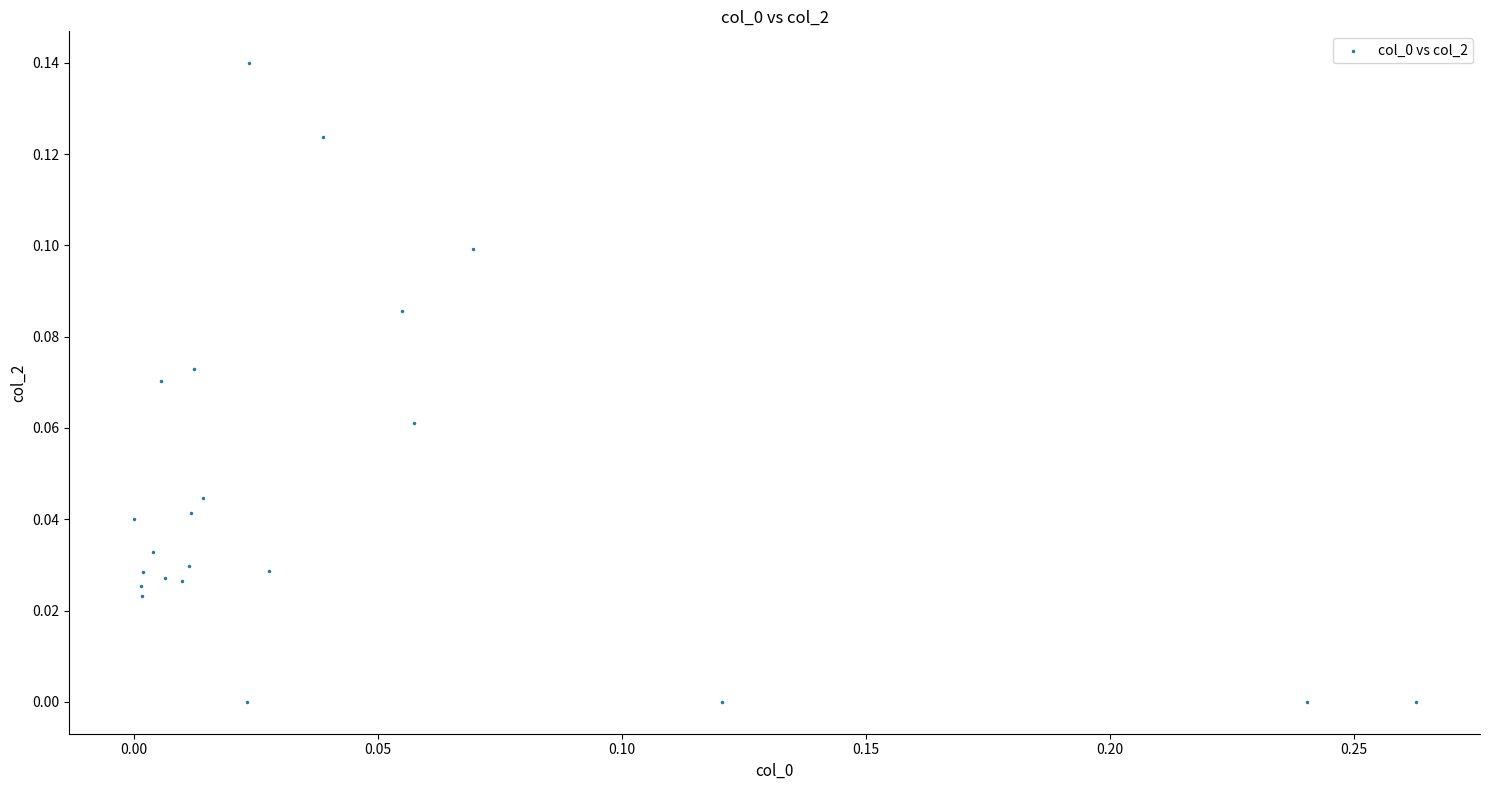

What is the range of X values (max minus min)?

0.3